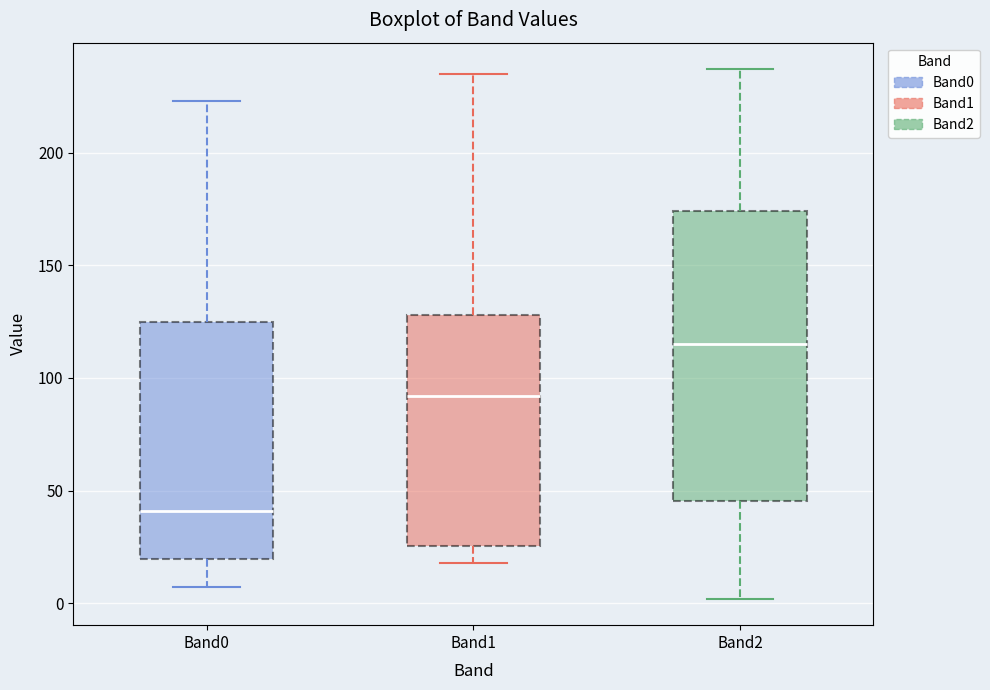

Reading left to right, transcribe this box plot: for each box, give where its median line is, the range the box spans, and where its two whiskers end, as read against the y-axis. The values are not printed on the chart, so give them approximately, as read against the axis.

Band0: median 40, box 20 to 125, whiskers 5 to 225
Band1: median 90, box 25 to 130, whiskers 20 to 235
Band2: median 115, box 45 to 175, whiskers 0 to 235